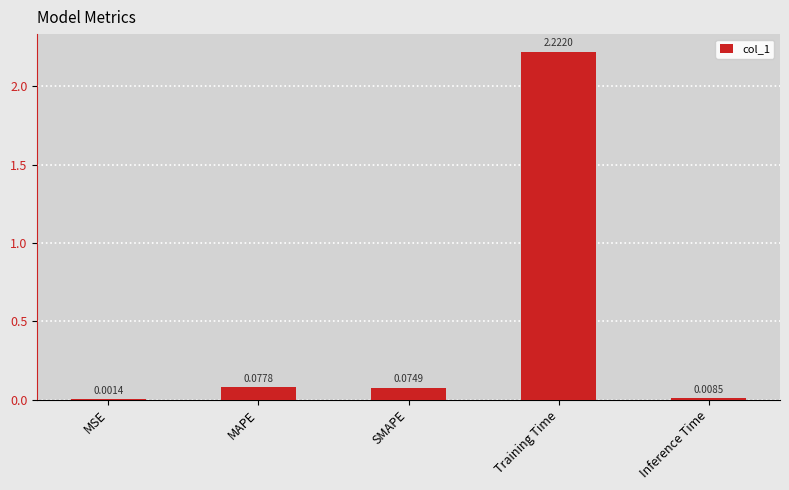

Which label corresponds to the largest value in the chart?

Training Time